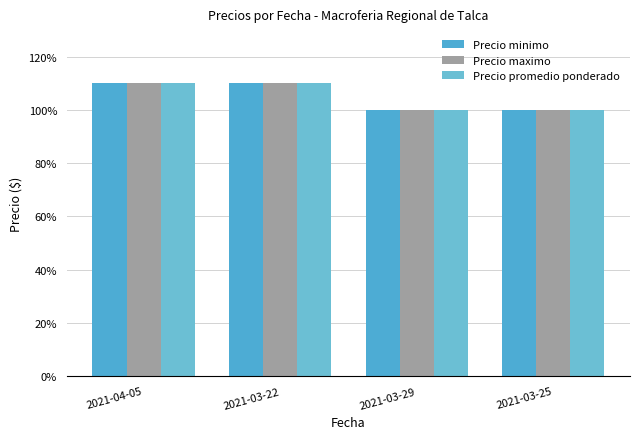

Is it true that Precio promedio ponderado equals 10000 at 2021-03-29?

True